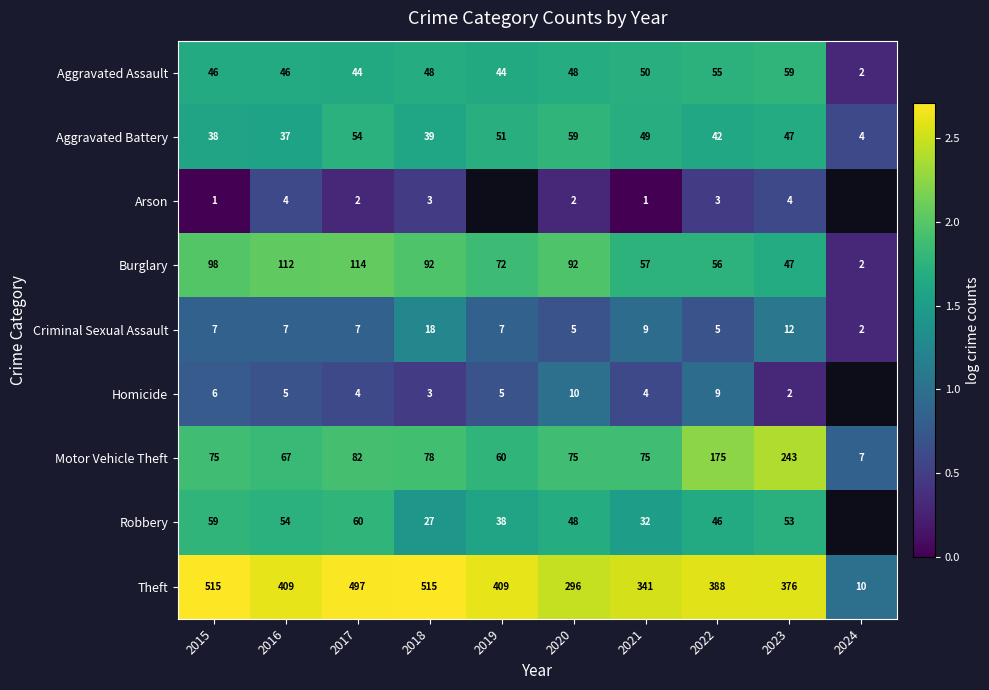

Between 2018 and 2022, which series saw the biggest shift?

Theft